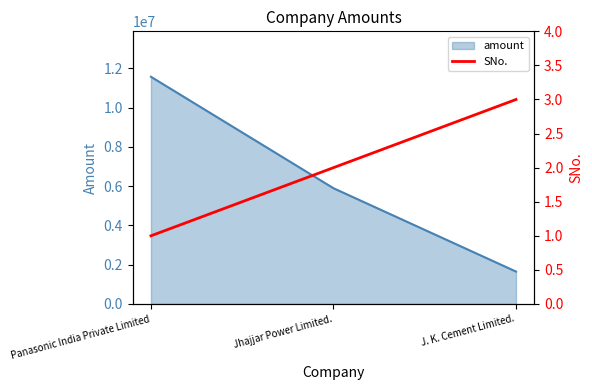

Rank the categories by amount value from lowest to highest.

J. K. Cement Limited., Jhajjar Power Limited., Panasonic India Private Limited